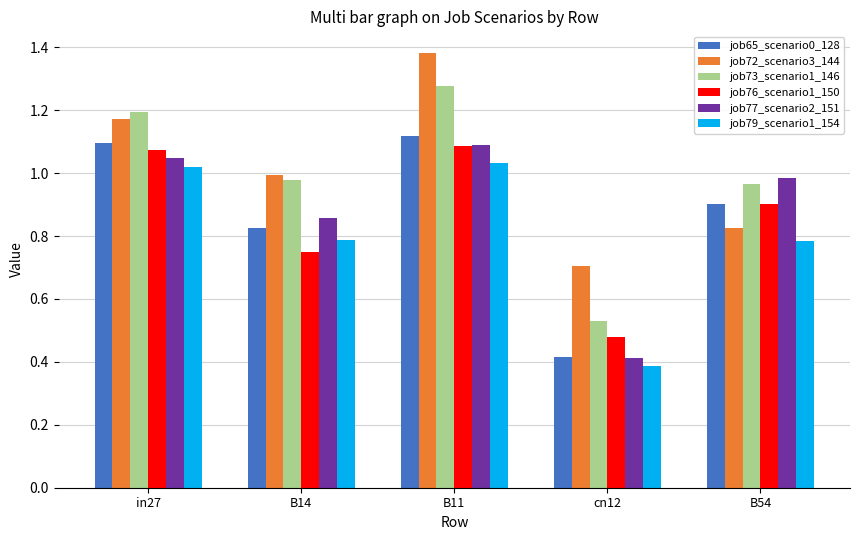

The job77_scenario2_151 series shows 1.0 at in27. True or false?

True